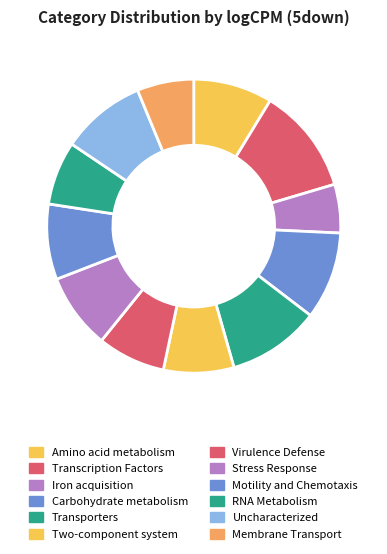

To the nearest percent, what is the average slice percentage?

8%